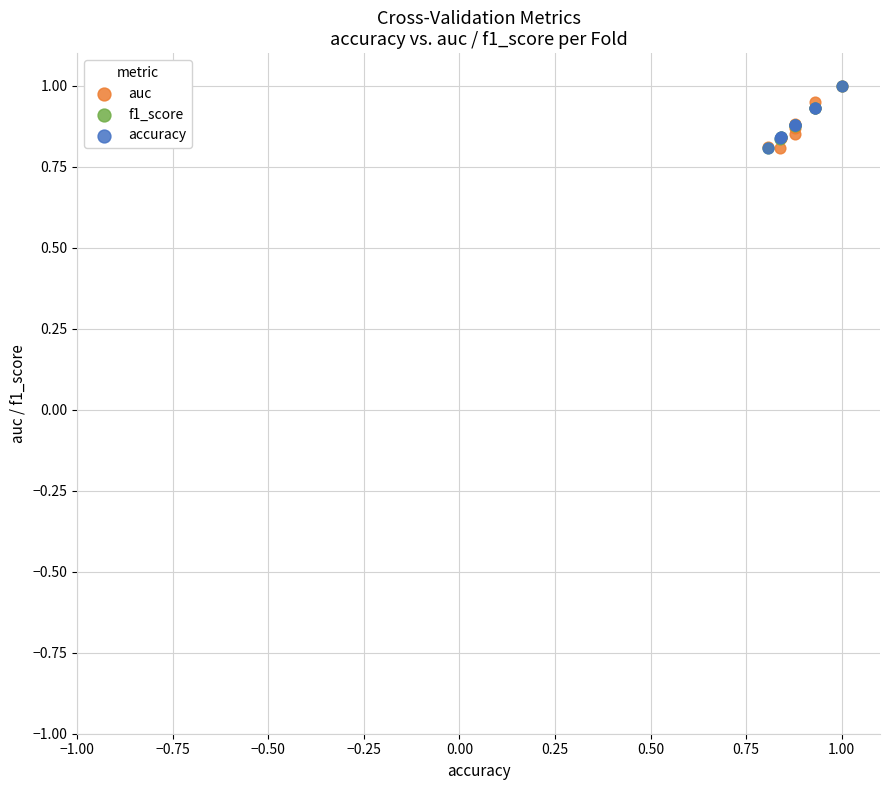

What are all the series names shown in the legend?

auc, f1_score, accuracy